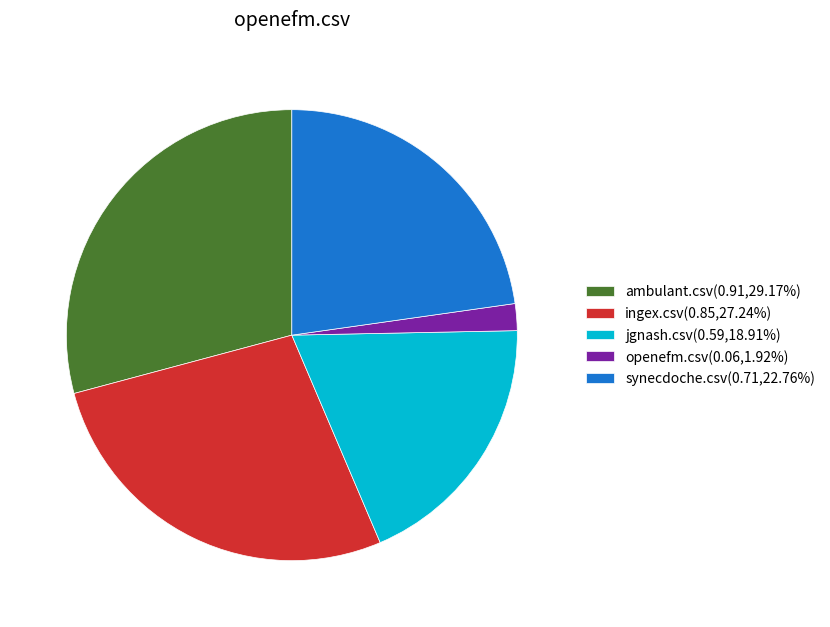

Is ambulant.csv(0.91,29.17%) the majority of the pie?

No